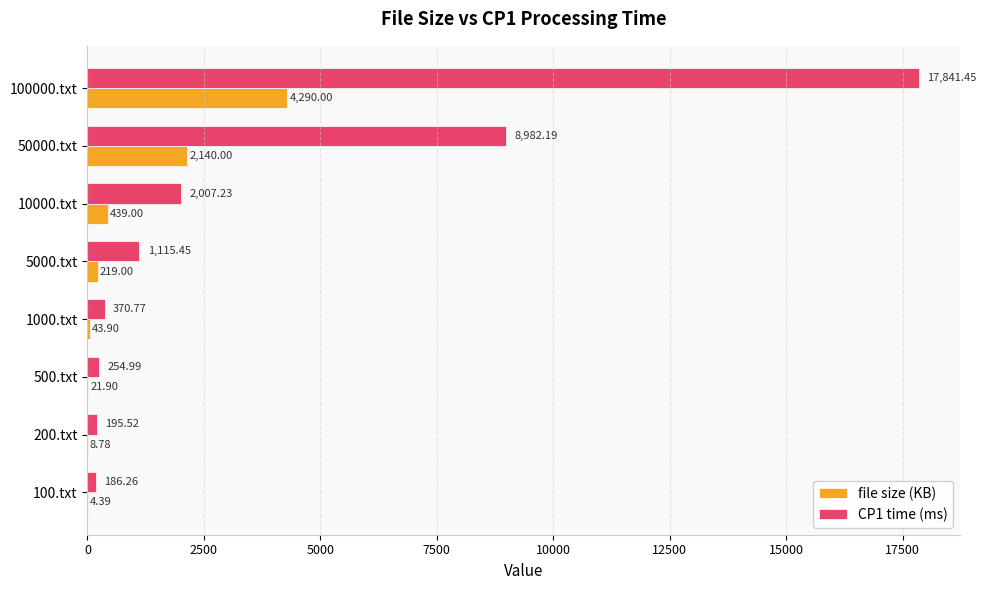

What is the sum of all file size (KB) values?

7167.0